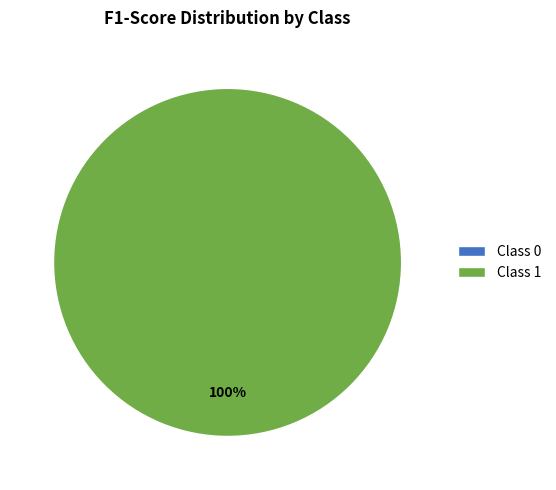

Is there a majority slice in this chart?

Yes